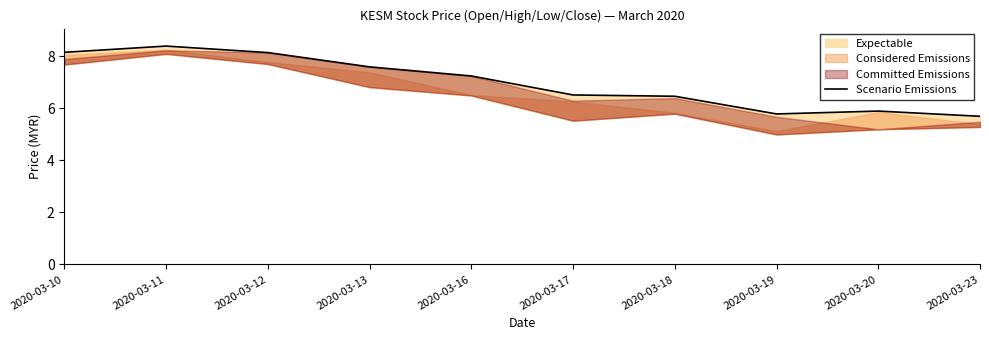

Rank the categories by value from highest to lowest.

2020-03-11, 2020-03-10, 2020-03-12, 2020-03-13, 2020-03-16, 2020-03-17, 2020-03-18, 2020-03-20, 2020-03-19, 2020-03-23